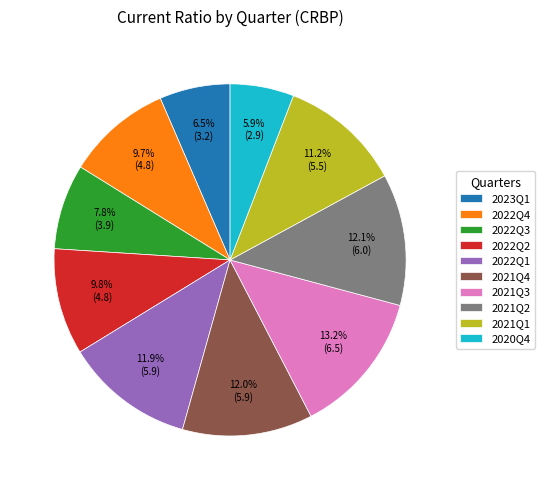

What portion of the pie excludes 2022Q2?

90.2%